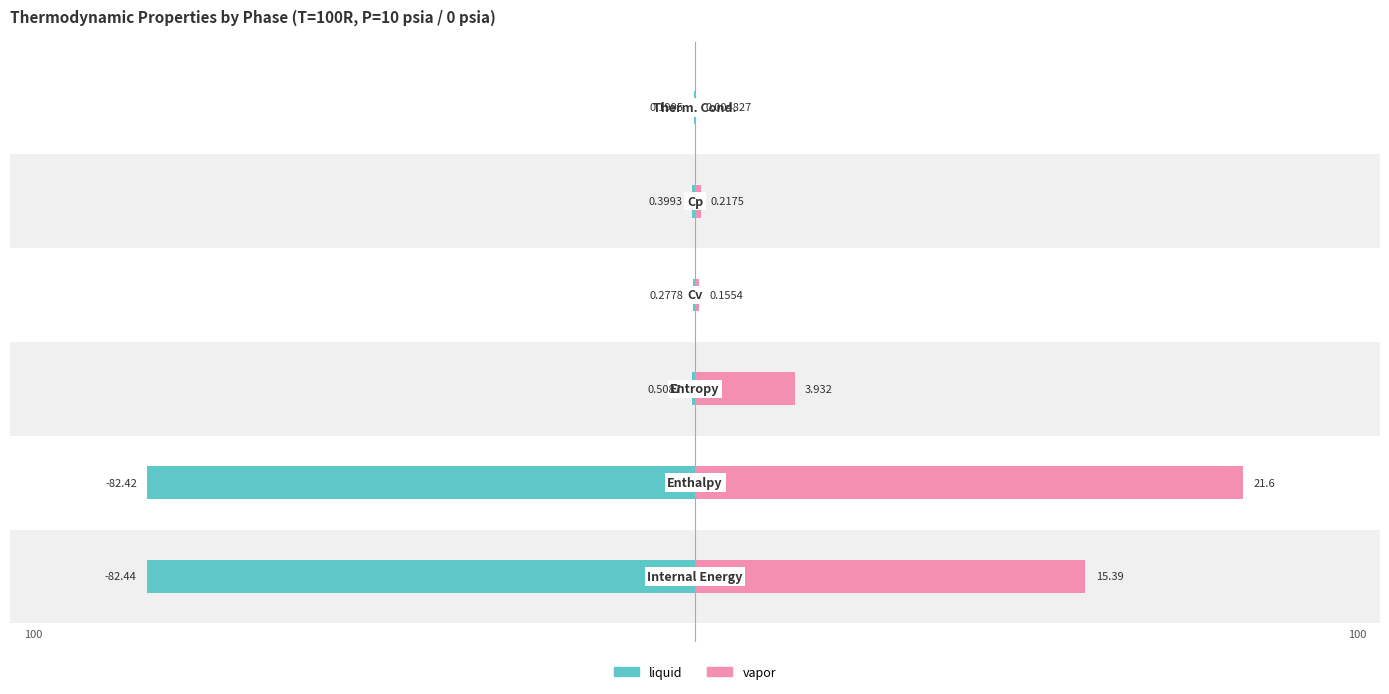

Does the chart contain any negative values?

Yes